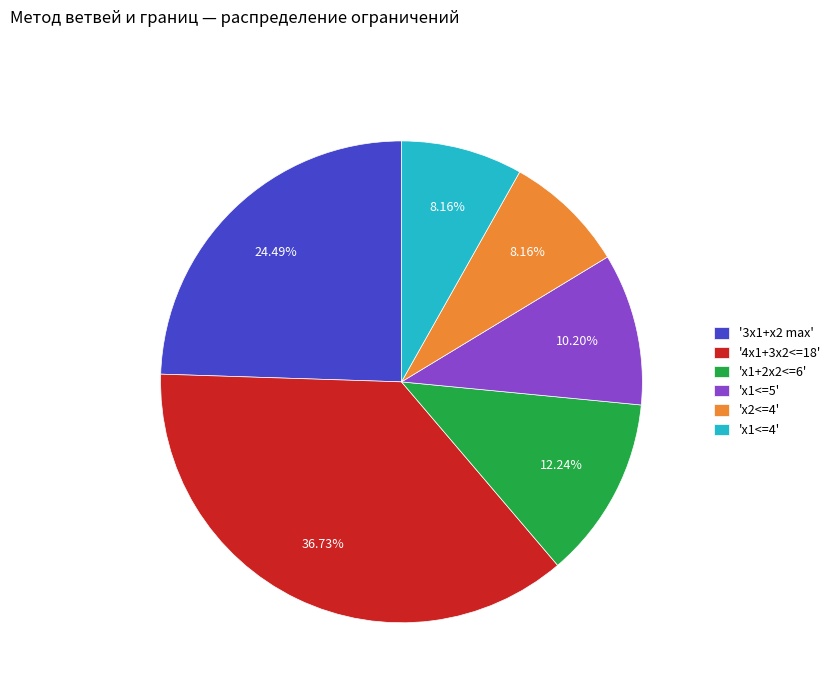

Combined, do '3x1+x2 max' and 'x1<=4' account for over 50%?

No